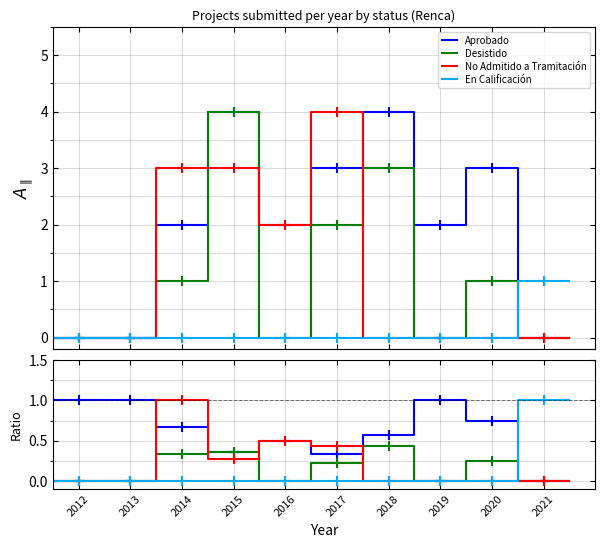

Is this an area chart (filled region under the line)?

No